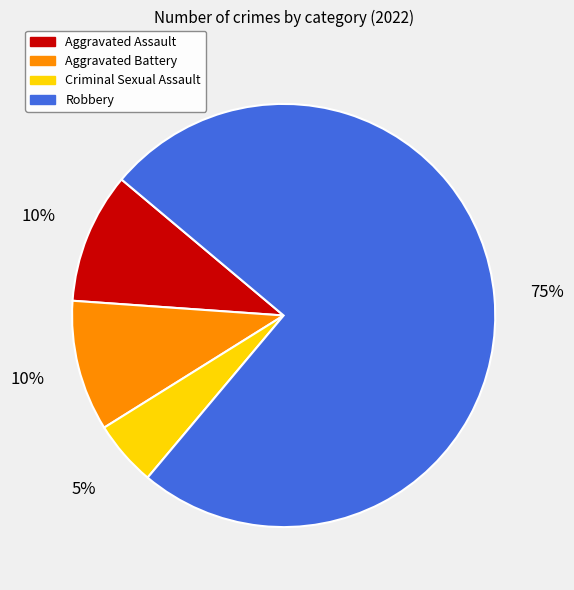

Which slice is the smallest?

Criminal Sexual Assault